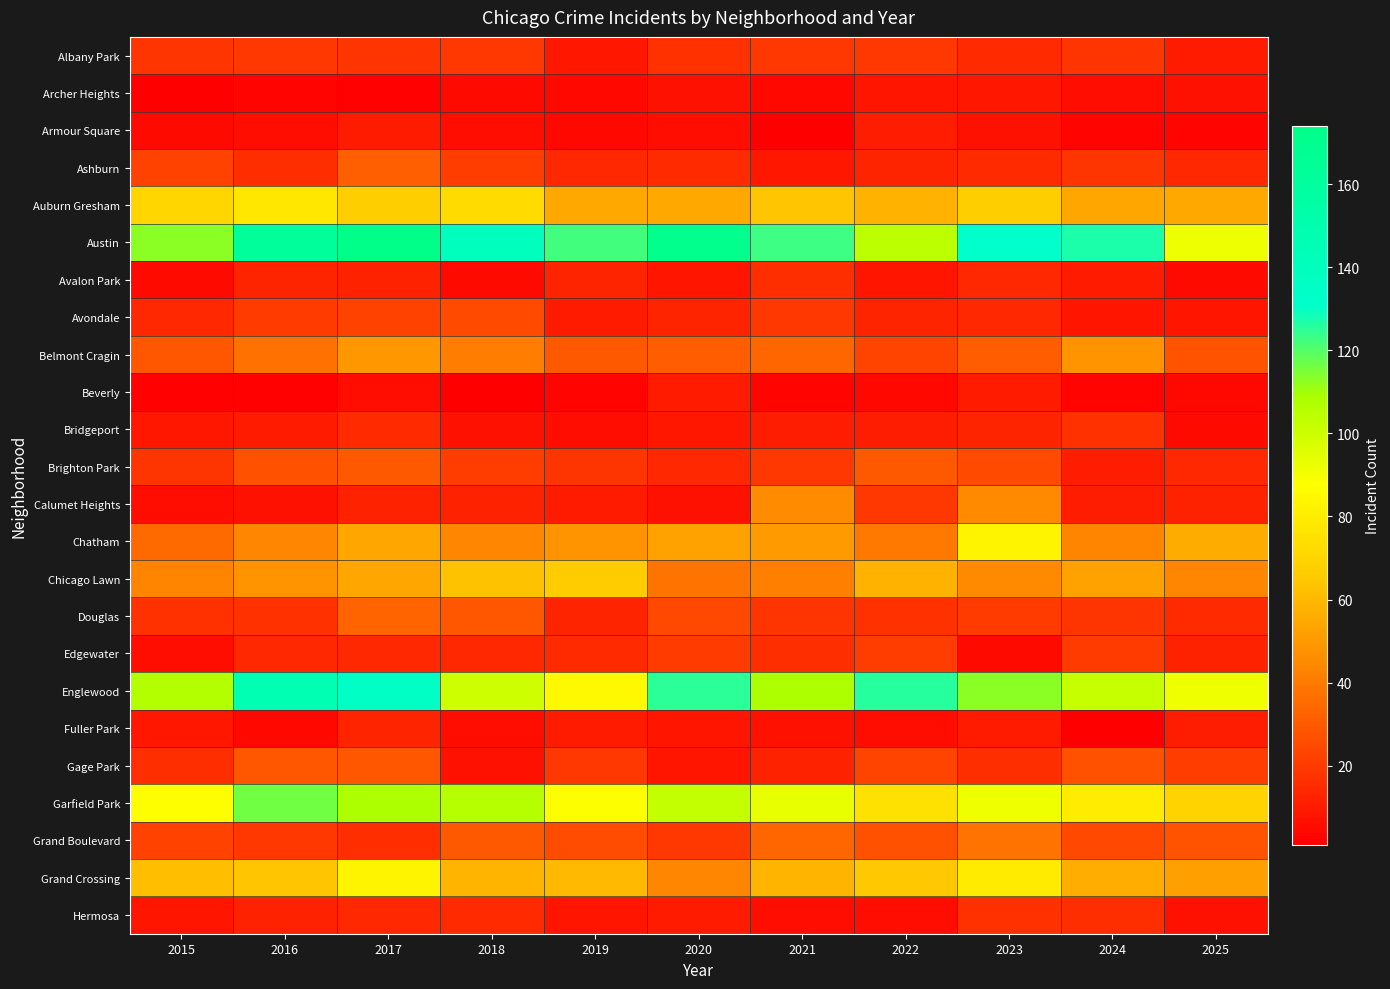

Rank the series at 2017 from lowest to highest value.

Archer Heights, Beverly, Armour Square, Avalon Park, Calumet Heights, Fuller Park, Edgewater, Hermosa, Bridgeport, Grand Boulevard, Albany Park, Avondale, Gage Park, Brighton Park, Ashburn, Douglas, Belmont Cragin, Chatham, Chicago Lawn, Auburn Gresham, Grand Crossing, Garfield Park, Englewood, Austin